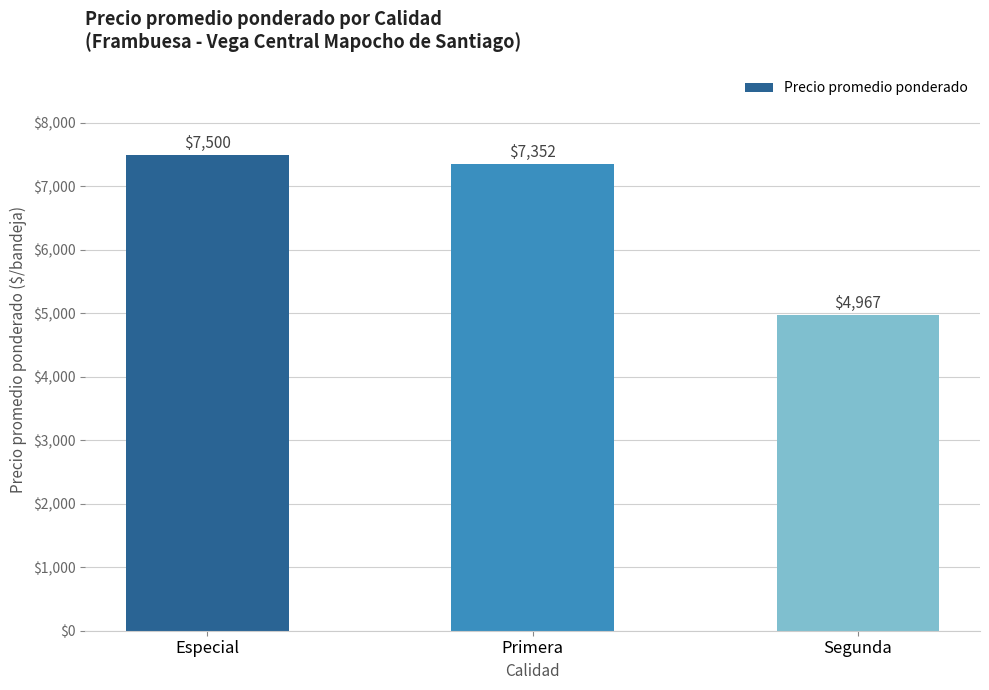

List the labels in order of value, largest first.

Especial, Primera, Segunda